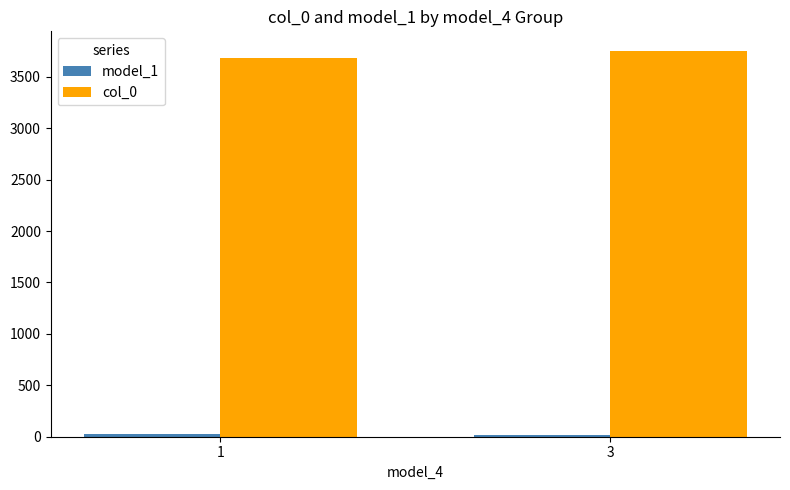

What is the maximum value shown in the chart?

3754